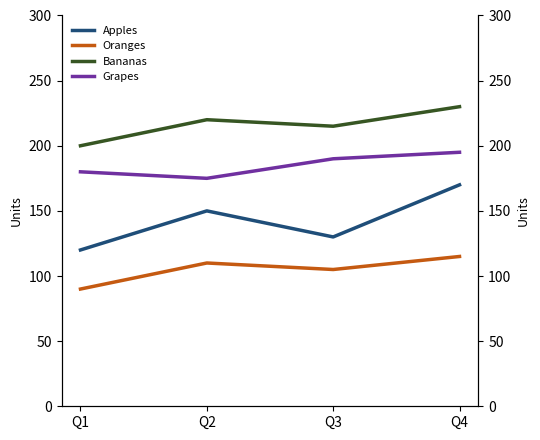

Does the chart display data point markers on the line(s)?

No